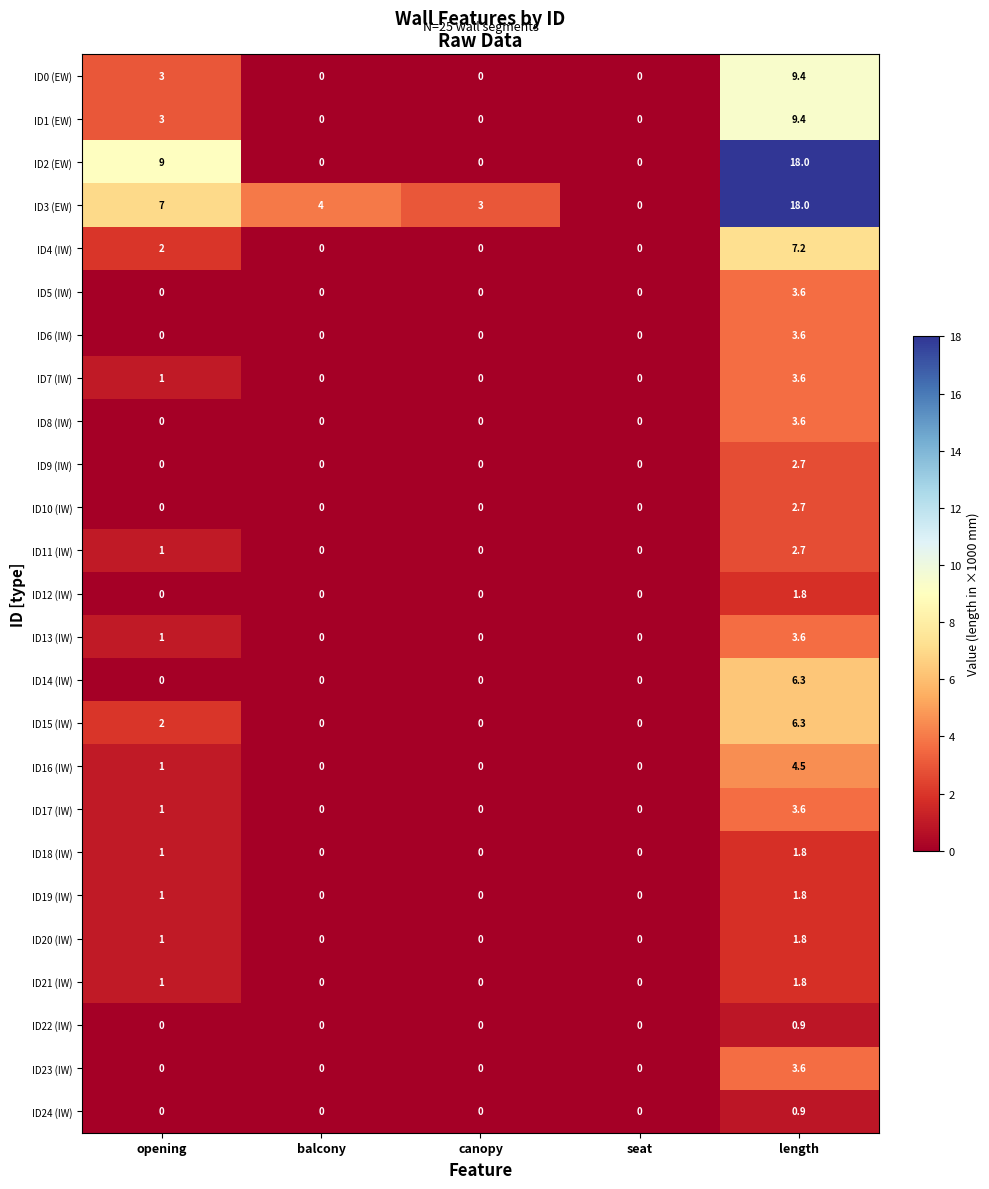

List the labels in order of ID3 (EW) value, largest first.

length, opening, balcony, canopy, seat